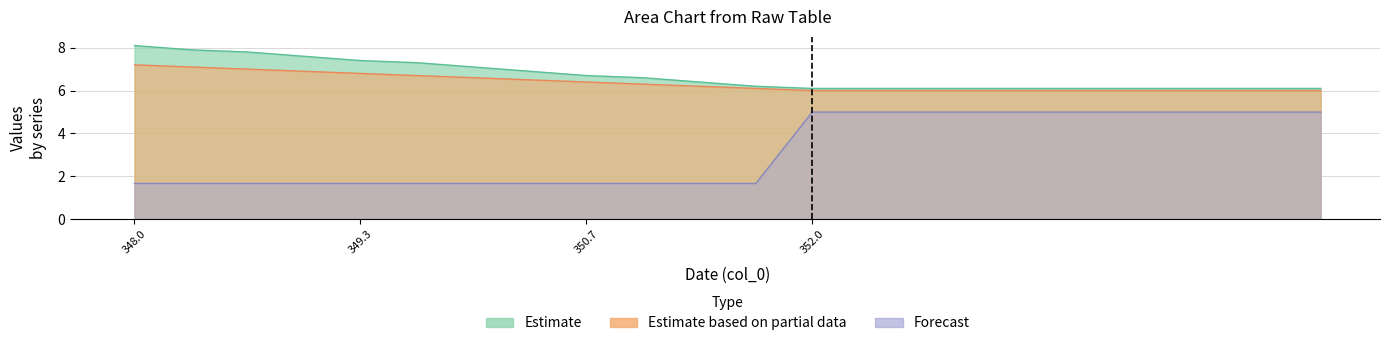

What is the difference between the maximum and minimum values in the col_1 series?

2.0